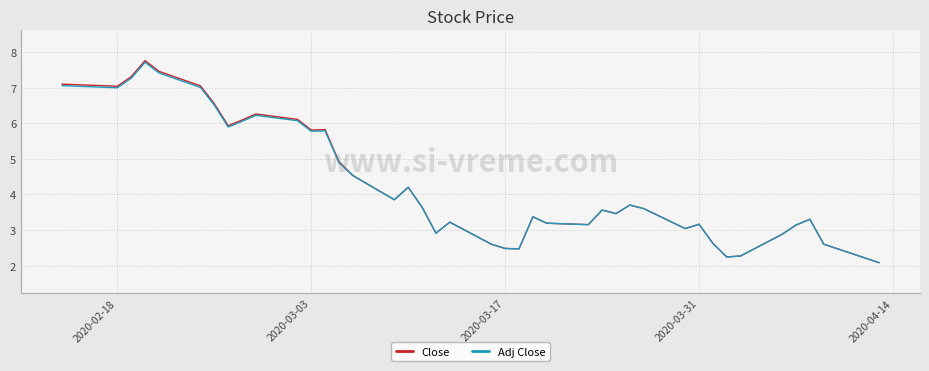

How many values in the Adj Close series exceed 3?

30